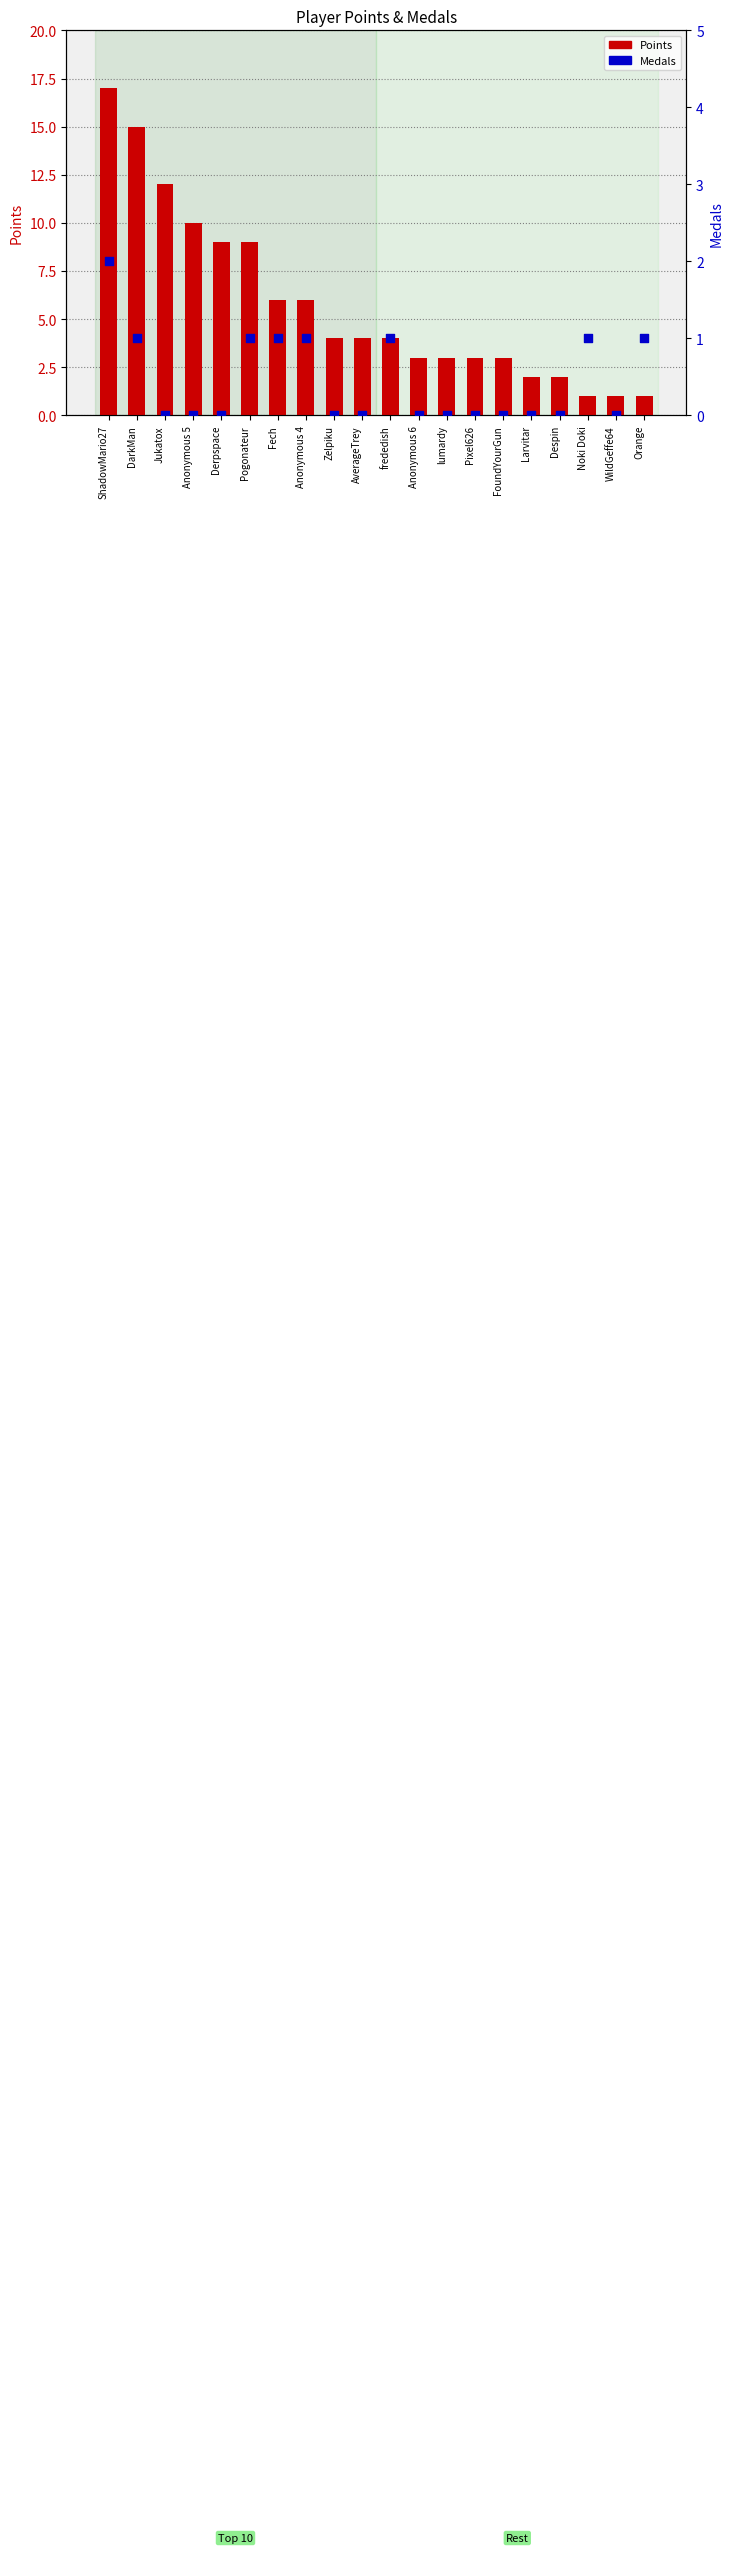

At which category is the sum across all series the highest?

ShadowMario27